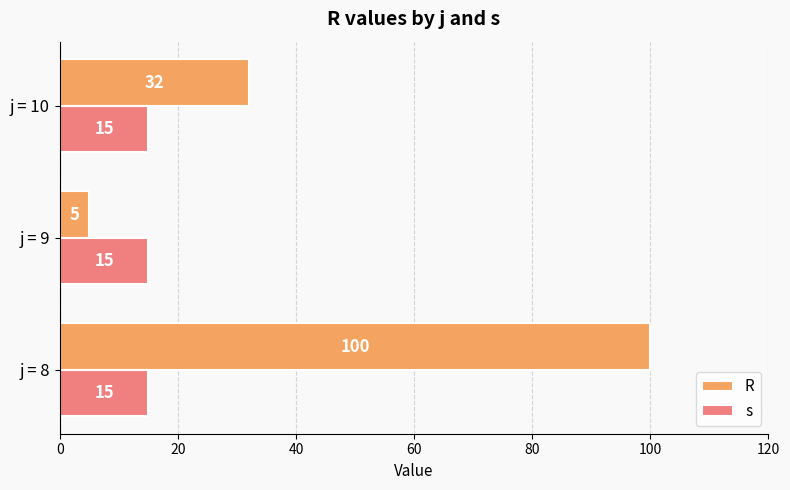

What is the maximum value for R?

100